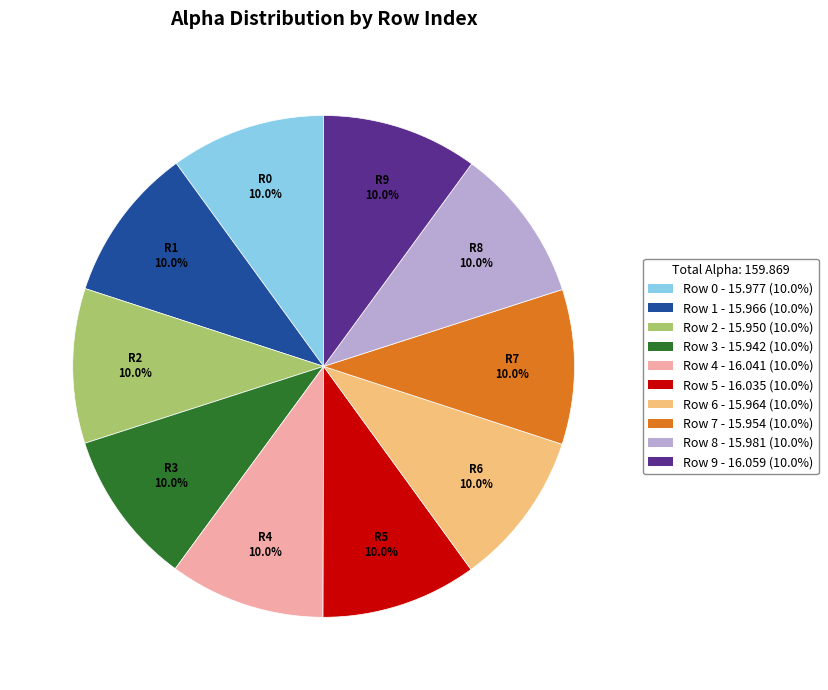

How many slices are in this pie chart?

10